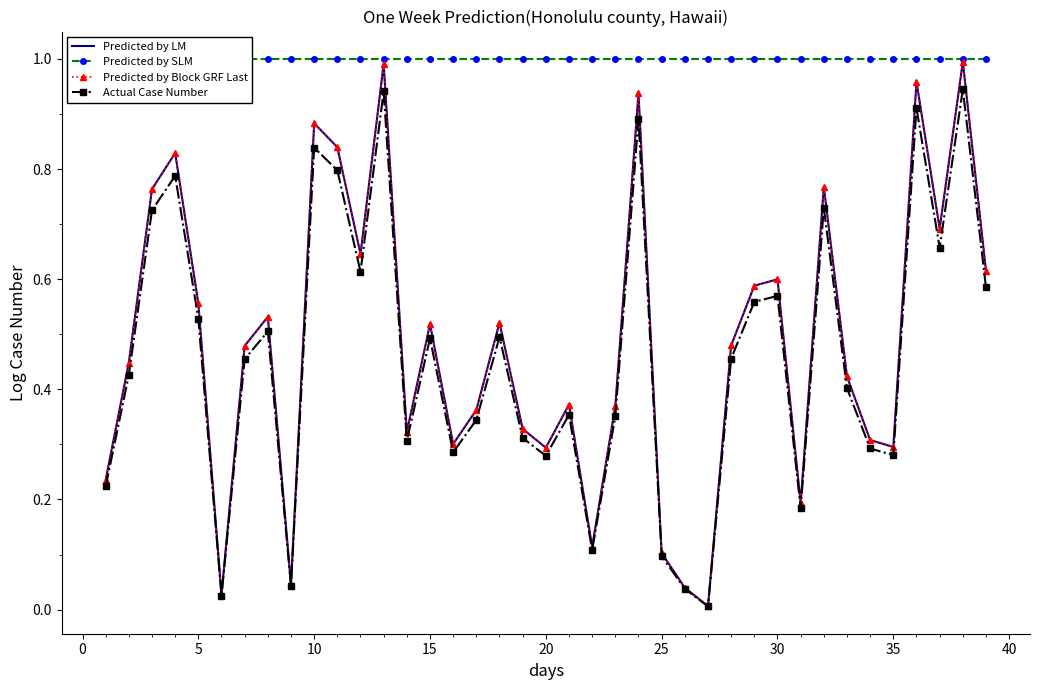

True or false: Predicted by SLM and Predicted by LM intersect in this chart.

False